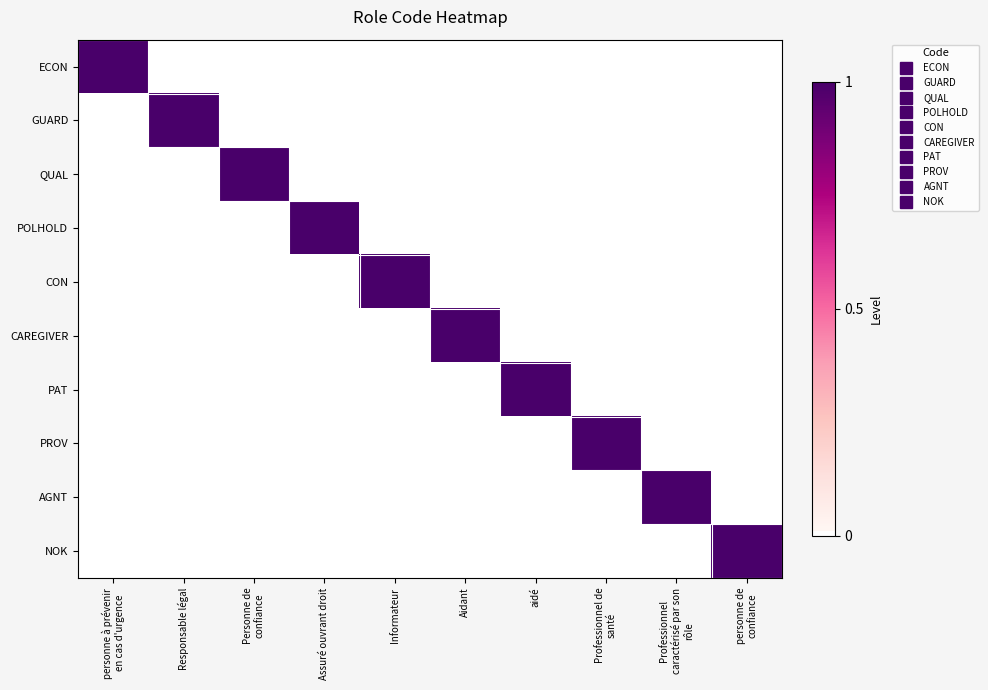

Reading right to left, what are all the values shown in this chart?

ECON: personne de
confiance=0	Professionnel
caractérisé par son
rôle=0	Professionnel de
santé=0	aidé=0	Aidant=0	Informateur=0	Assuré ouvrant droit=0	Personne de
confiance=0	Responsable légal=0	personne à prévenir
en cas d'urgence=1
GUARD: personne de
confiance=0	Professionnel
caractérisé par son
rôle=0	Professionnel de
santé=0	aidé=0	Aidant=0	Informateur=0	Assuré ouvrant droit=0	Personne de
confiance=0	Responsable légal=1	personne à prévenir
en cas d'urgence=0
QUAL: personne de
confiance=0	Professionnel
caractérisé par son
rôle=0	Professionnel de
santé=0	aidé=0	Aidant=0	Informateur=0	Assuré ouvrant droit=0	Personne de
confiance=1	Responsable légal=0	personne à prévenir
en cas d'urgence=0
POLHOLD: personne de
confiance=0	Professionnel
caractérisé par son
rôle=0	Professionnel de
santé=0	aidé=0	Aidant=0	Informateur=0	Assuré ouvrant droit=1	Personne de
confiance=0	Responsable légal=0	personne à prévenir
en cas d'urgence=0
CON: personne de
confiance=0	Professionnel
caractérisé par son
rôle=0	Professionnel de
santé=0	aidé=0	Aidant=0	Informateur=1	Assuré ouvrant droit=0	Personne de
confiance=0	Responsable légal=0	personne à prévenir
en cas d'urgence=0
CAREGIVER: personne de
confiance=0	Professionnel
caractérisé par son
rôle=0	Professionnel de
santé=0	aidé=0	Aidant=1	Informateur=0	Assuré ouvrant droit=0	Personne de
confiance=0	Responsable légal=0	personne à prévenir
en cas d'urgence=0
PAT: personne de
confiance=0	Professionnel
caractérisé par son
rôle=0	Professionnel de
santé=0	aidé=1	Aidant=0	Informateur=0	Assuré ouvrant droit=0	Personne de
confiance=0	Responsable légal=0	personne à prévenir
en cas d'urgence=0
PROV: personne de
confiance=0	Professionnel
caractérisé par son
rôle=0	Professionnel de
santé=1	aidé=0	Aidant=0	Informateur=0	Assuré ouvrant droit=0	Personne de
confiance=0	Responsable légal=0	personne à prévenir
en cas d'urgence=0
AGNT: personne de
confiance=0	Professionnel
caractérisé par son
rôle=1	Professionnel de
santé=0	aidé=0	Aidant=0	Informateur=0	Assuré ouvrant droit=0	Personne de
confiance=0	Responsable légal=0	personne à prévenir
en cas d'urgence=0
NOK: personne de
confiance=1	Professionnel
caractérisé par son
rôle=0	Professionnel de
santé=0	aidé=0	Aidant=0	Informateur=0	Assuré ouvrant droit=0	Personne de
confiance=0	Responsable légal=0	personne à prévenir
en cas d'urgence=0